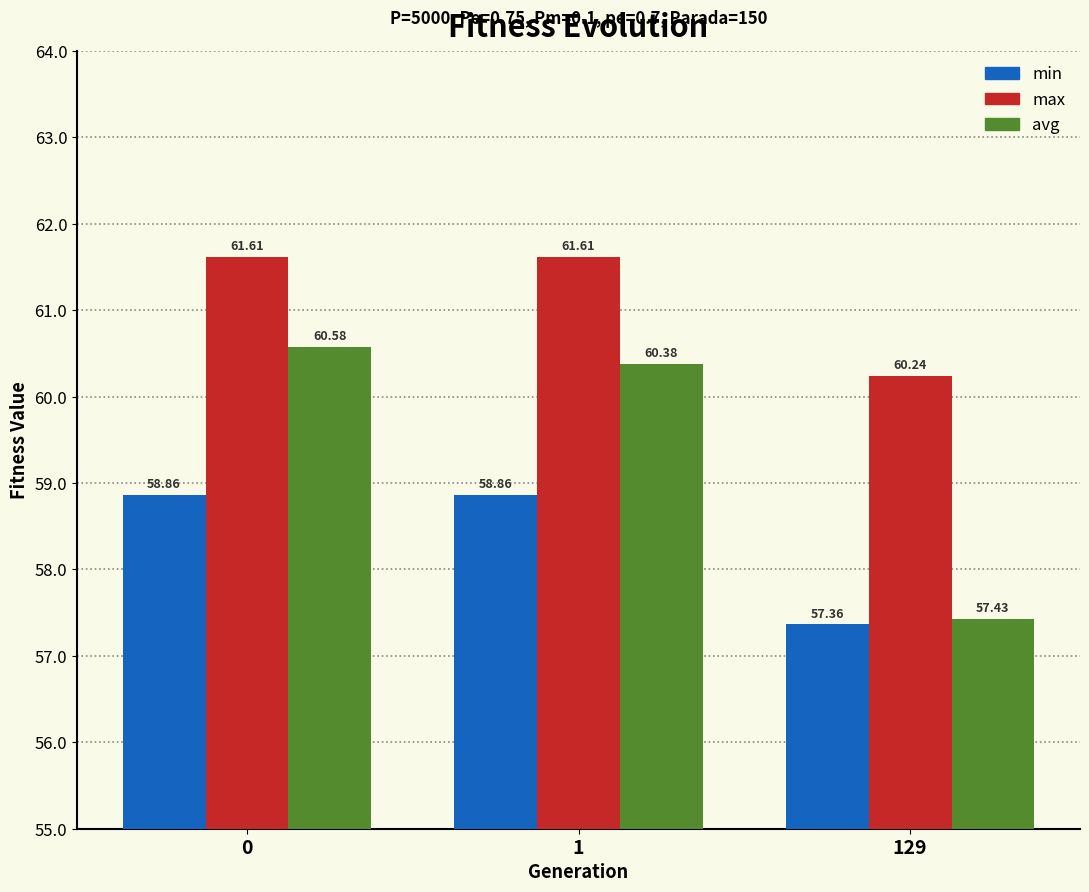

At how many categories does at least one series exceed 60?

3